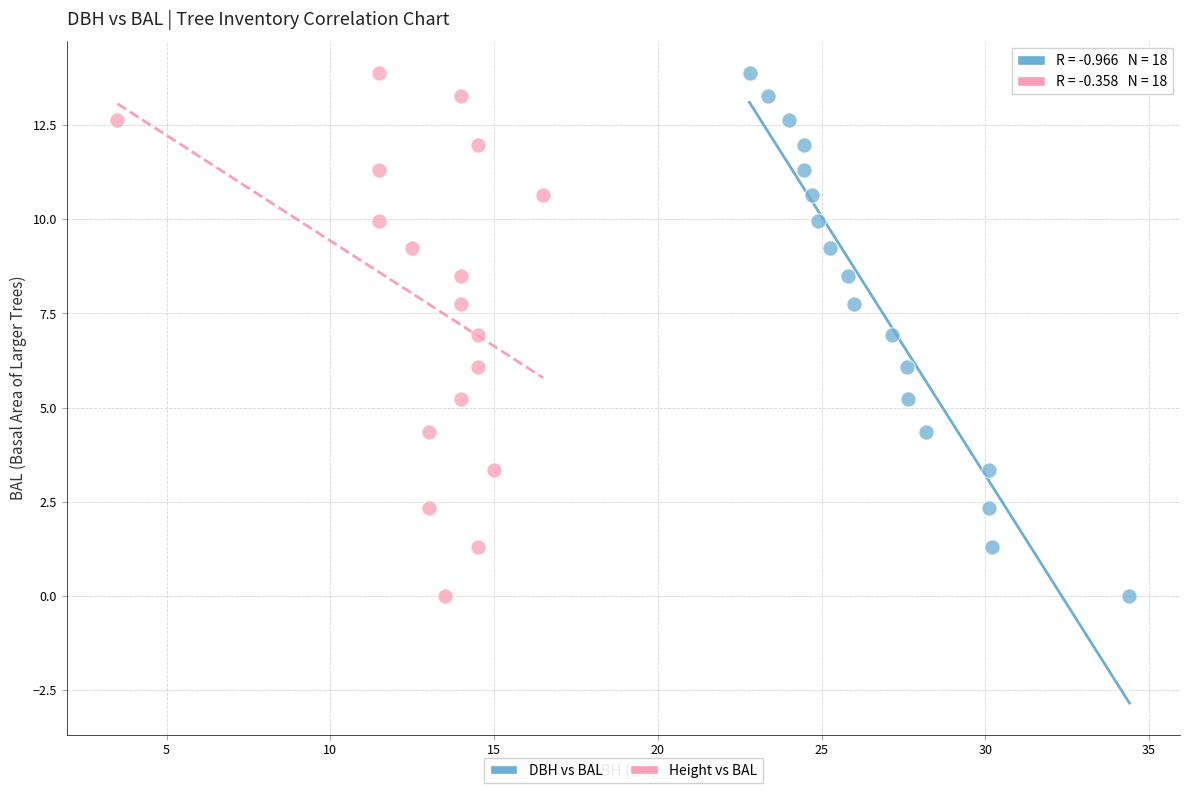

What are all the series names shown in the legend?

DBH vs BAL, Height vs BAL